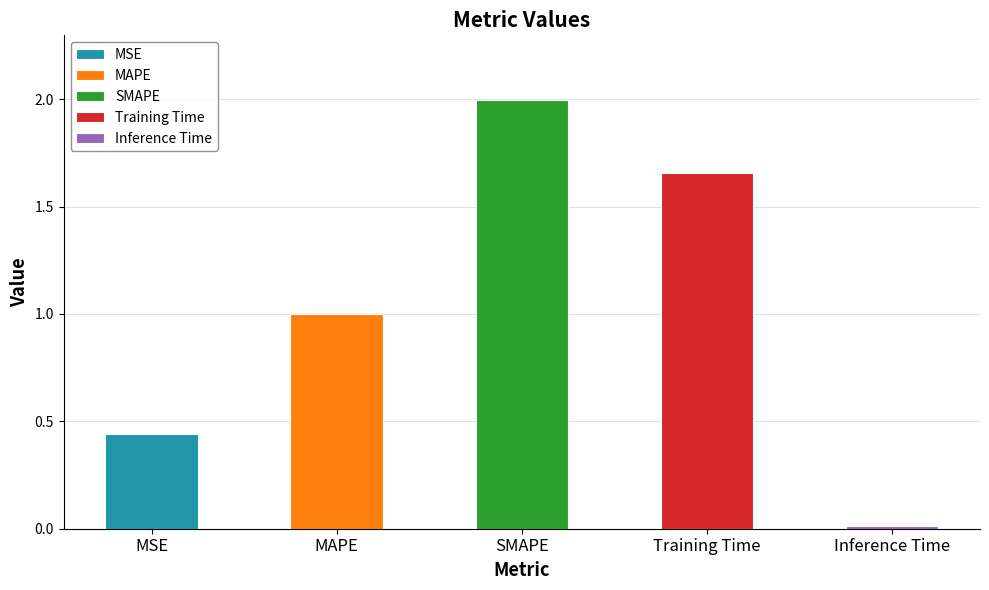

Reading left to right, extract all data points from this chart.

MSE=0.4	MAPE=1.0	SMAPE=2.0	Training Time=1.7	Inference Time=0.0